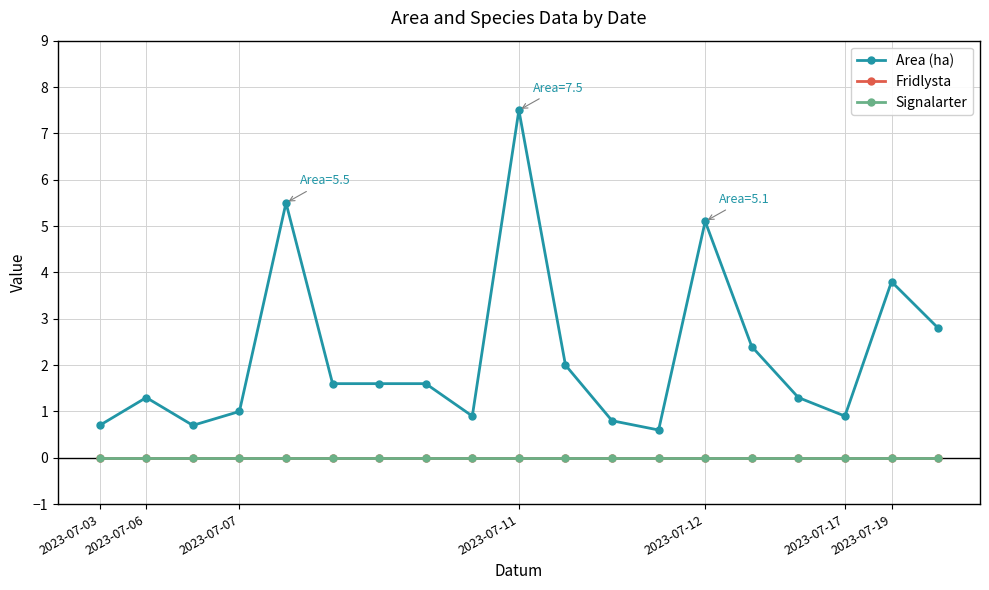

Is this an area chart (filled region under the line)?

No